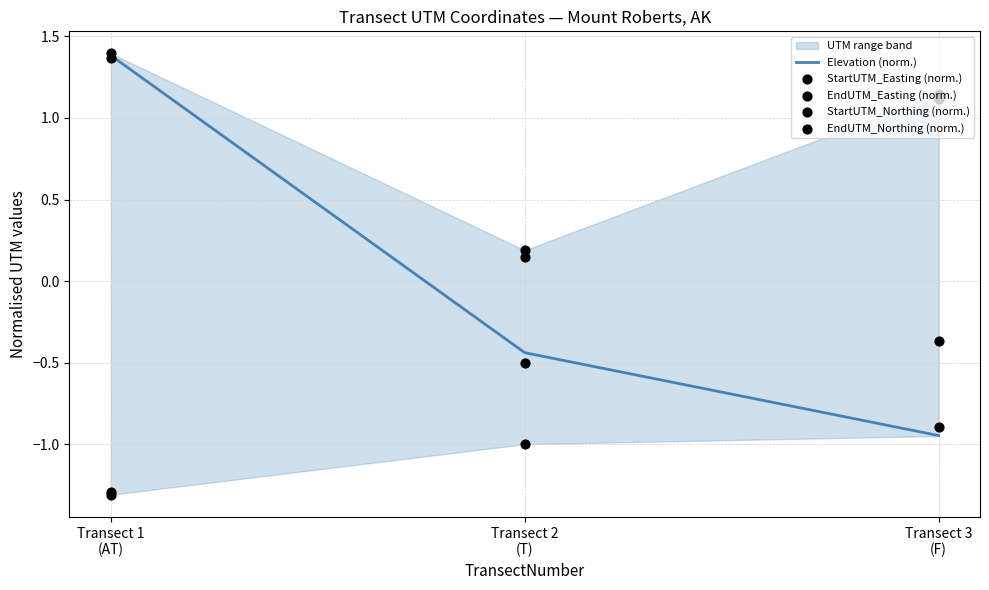

Which series has the widest spread of Y values?

StartUTM_Northing (norm.)